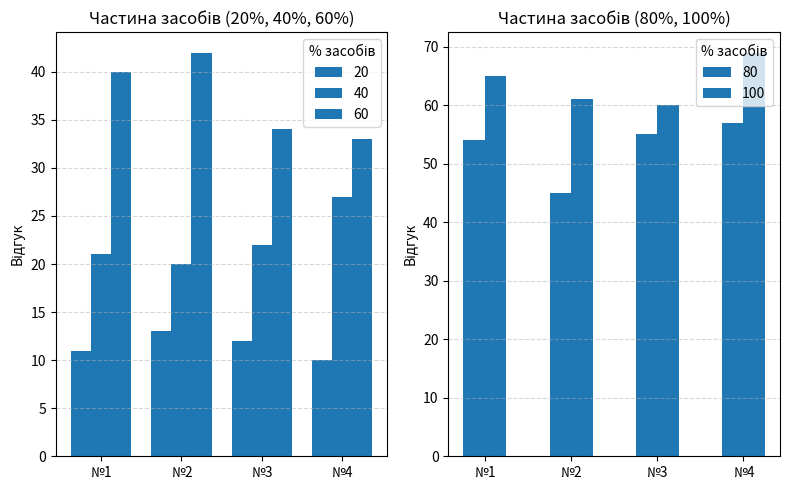

What is the value of the 100 bar at the 3rd from the left?

60